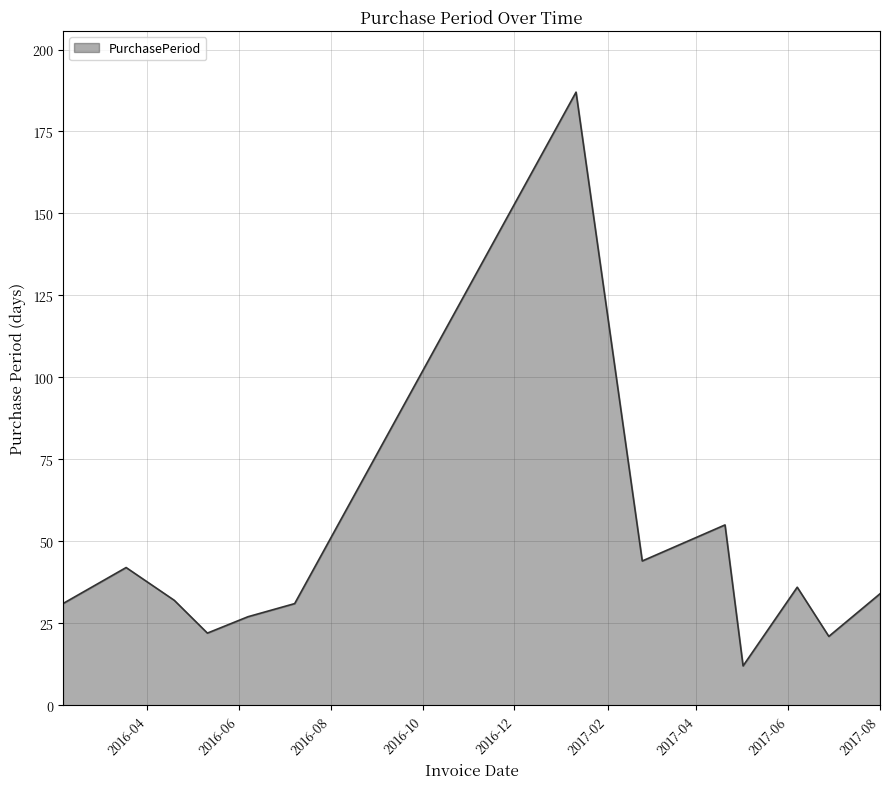

How many lines are shown in the chart?

1